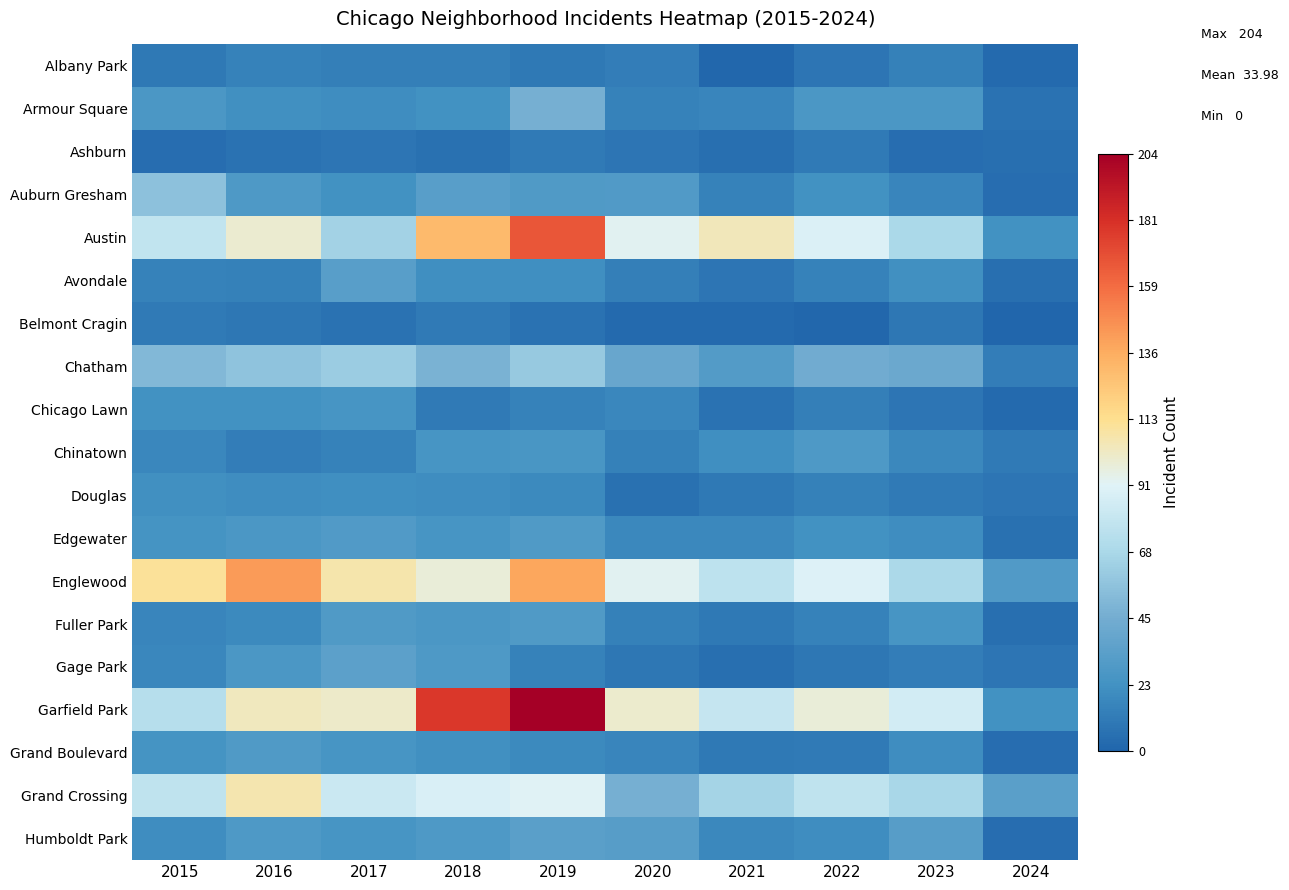

Between 2021 and 2018, which is larger?

2018